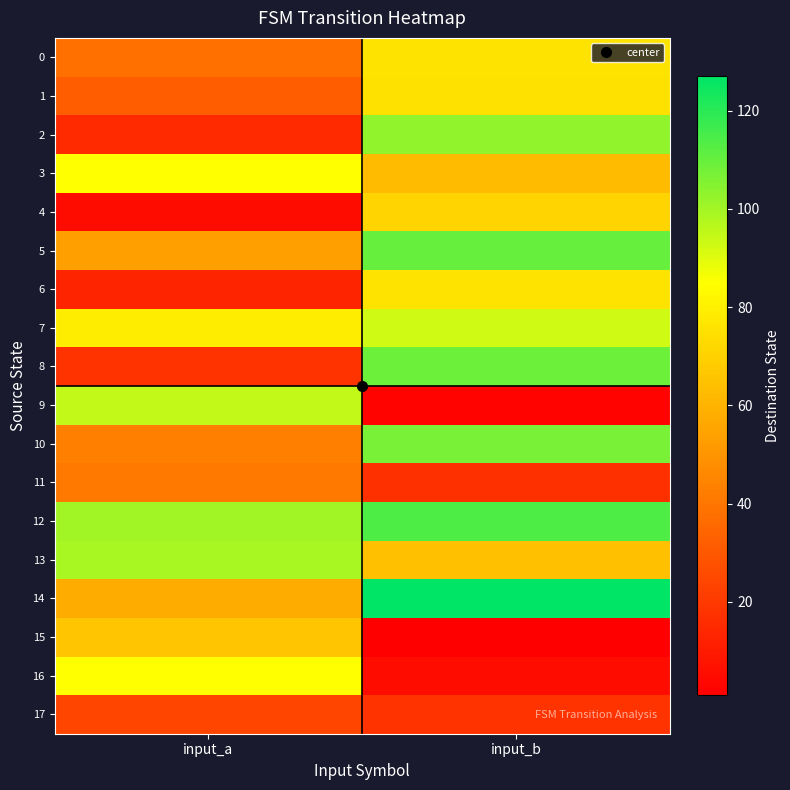

At which category does the chart reach its minimum across all series?

input_b